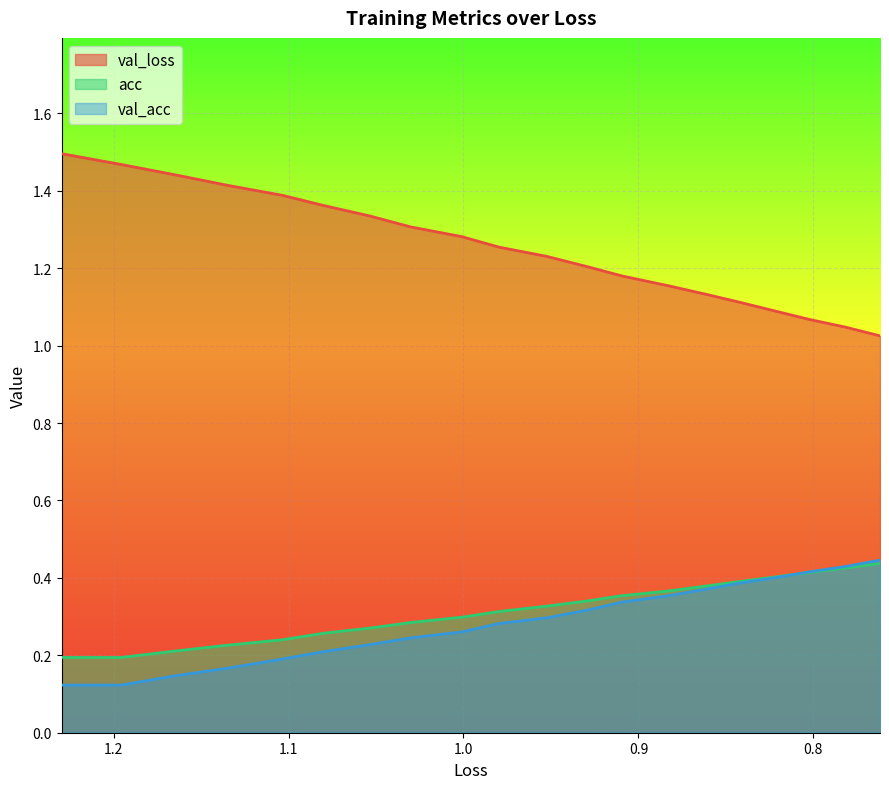

What is the average value of the val_loss series?

1.2